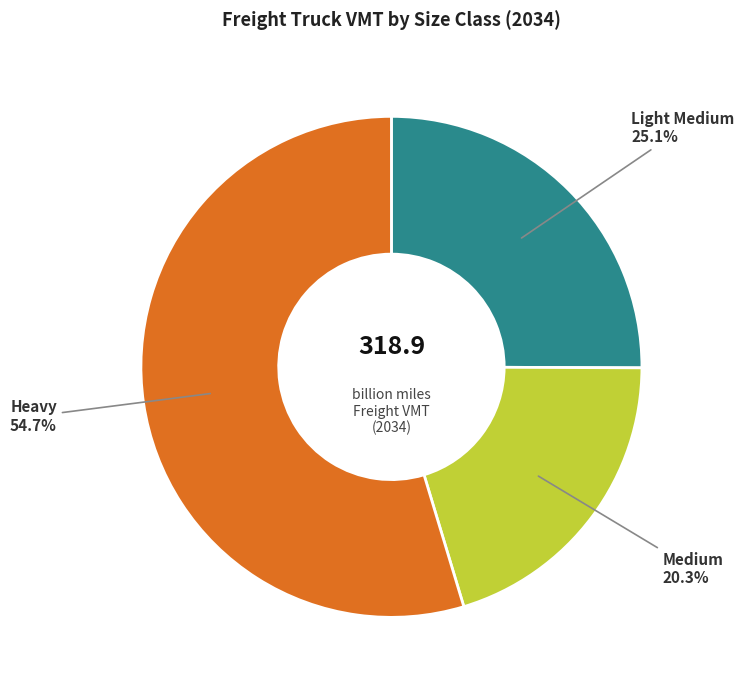

How many segments does this pie chart have?

3